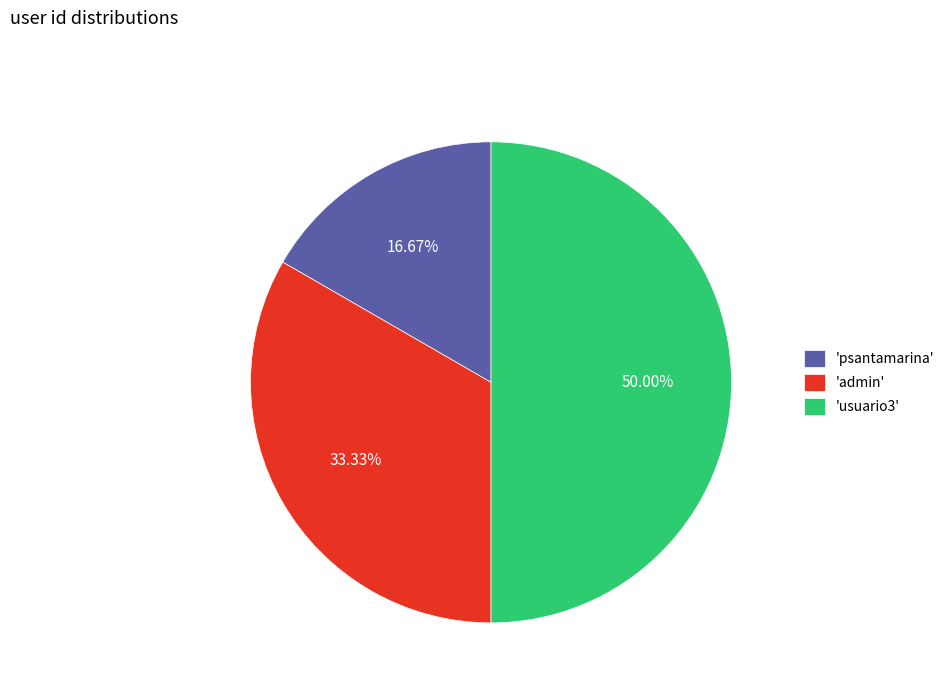

Rank the categories by value from highest to lowest.

'usuario3', 'admin', 'psantamarina'